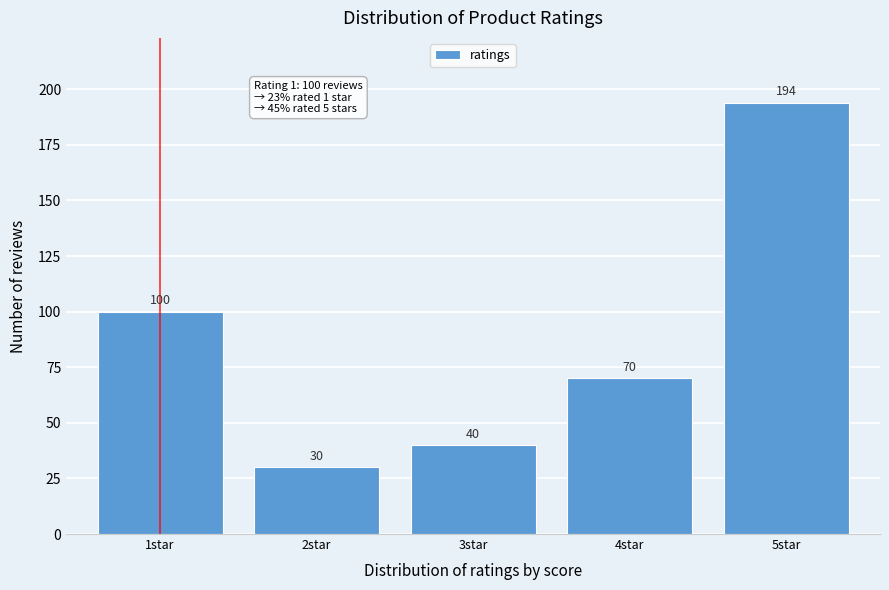

Which range on the x-axis has the tallest bar?

4.5 to 5.5